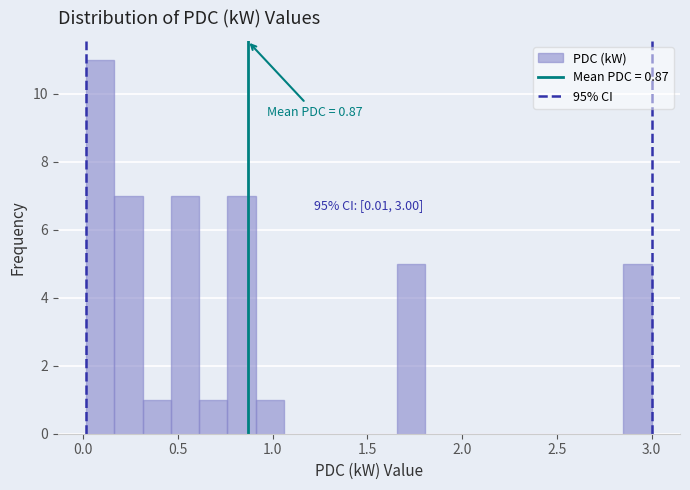

Read against the x-axis, roughly where is the centre of the tallest bar?

0.10